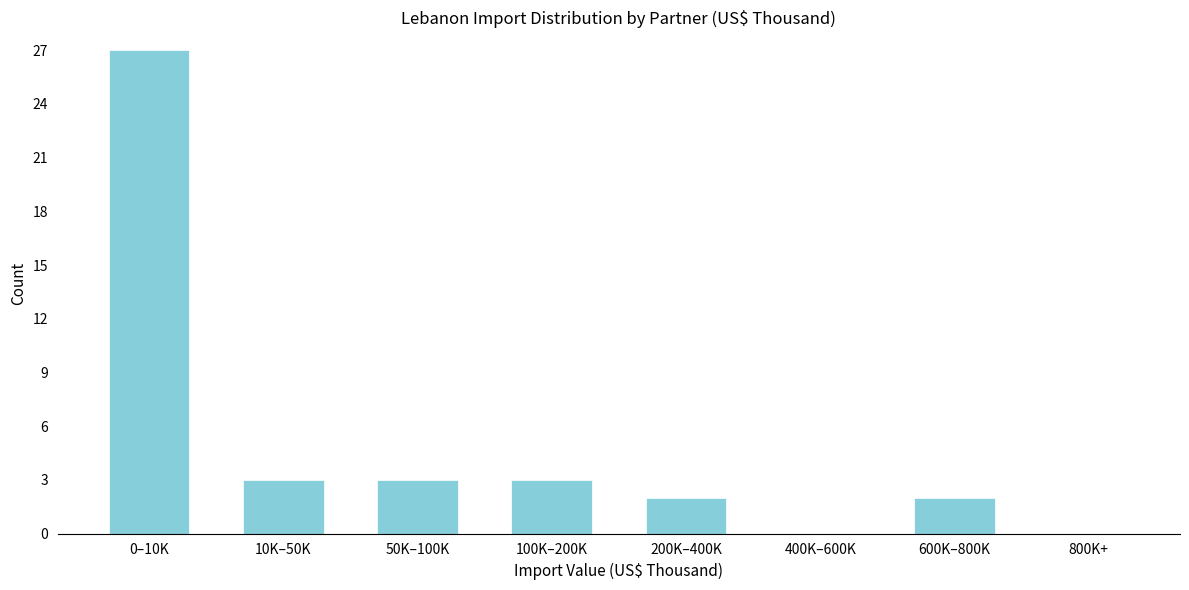

Reading right to left, transcribe all the data shown in this chart.

800K+=0	600K–800K=2	400K–600K=0	200K–400K=2	100K–200K=3	50K–100K=3	10K–50K=3	0–10K=27